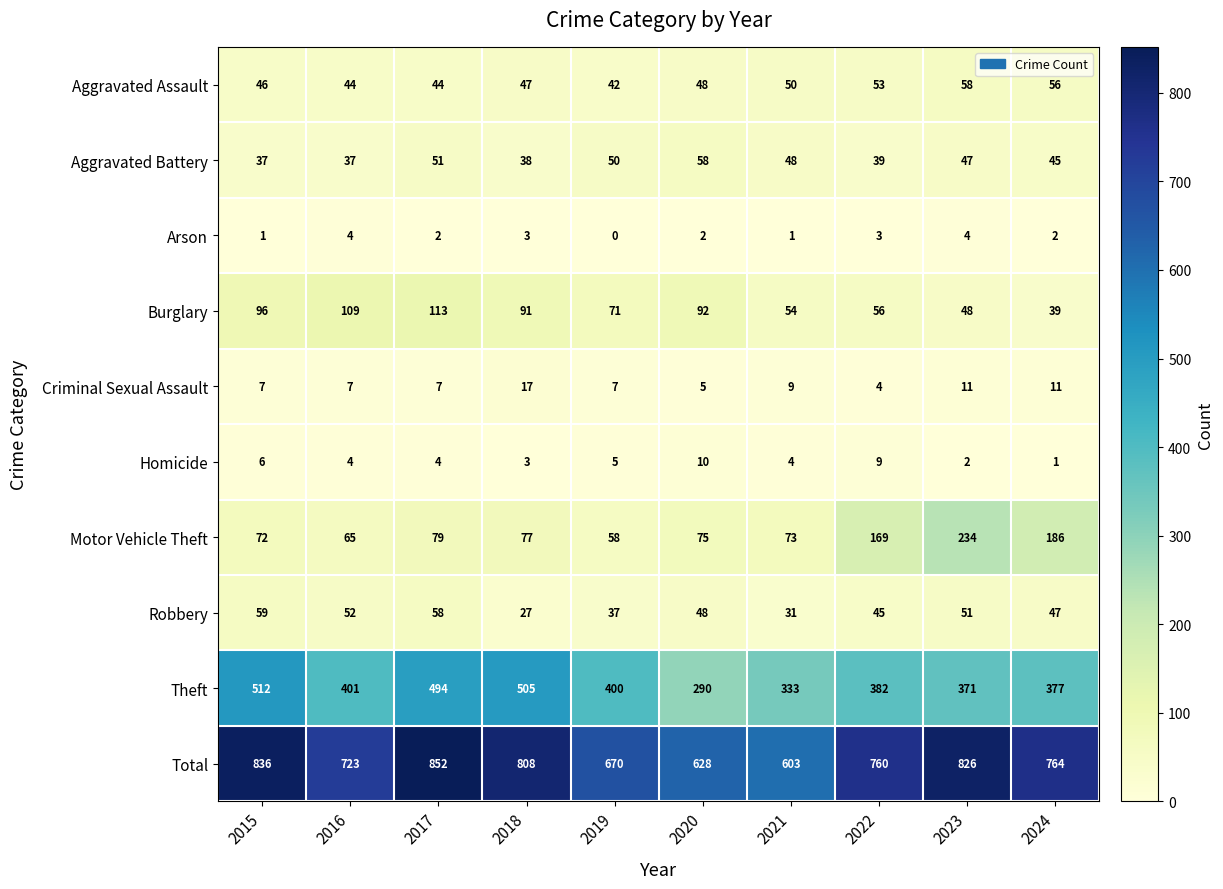

The Homicide series shows 1 at 2017. True or false?

False